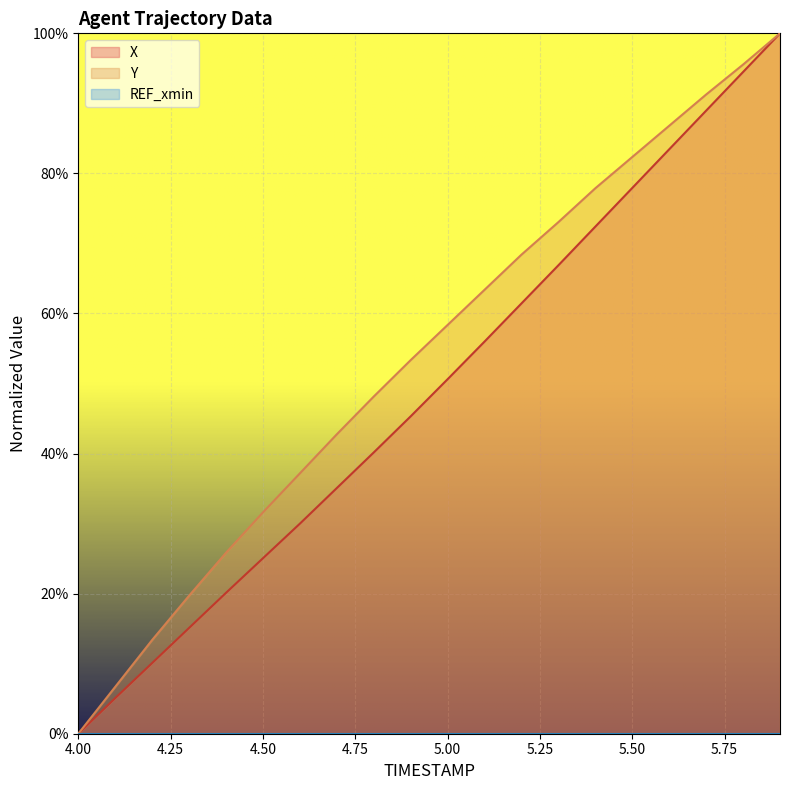

The Y series shows 0.1 at 4.3. True or false?

False